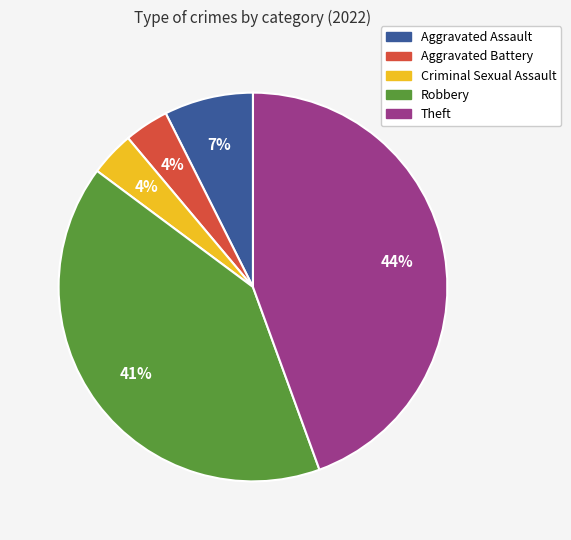

Which has a higher value, Theft or Aggravated Assault?

Theft